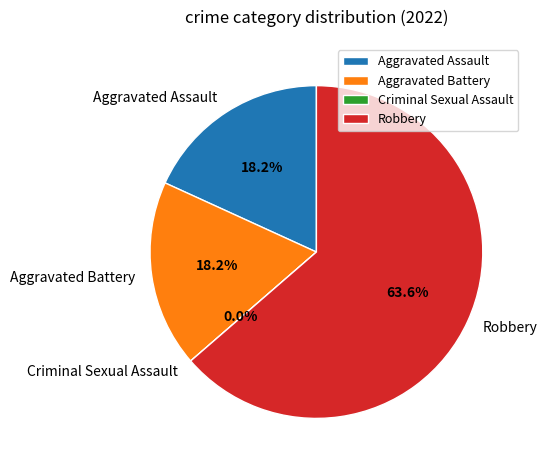

The Robbery slice represents 73% of the pie. True or false?

False